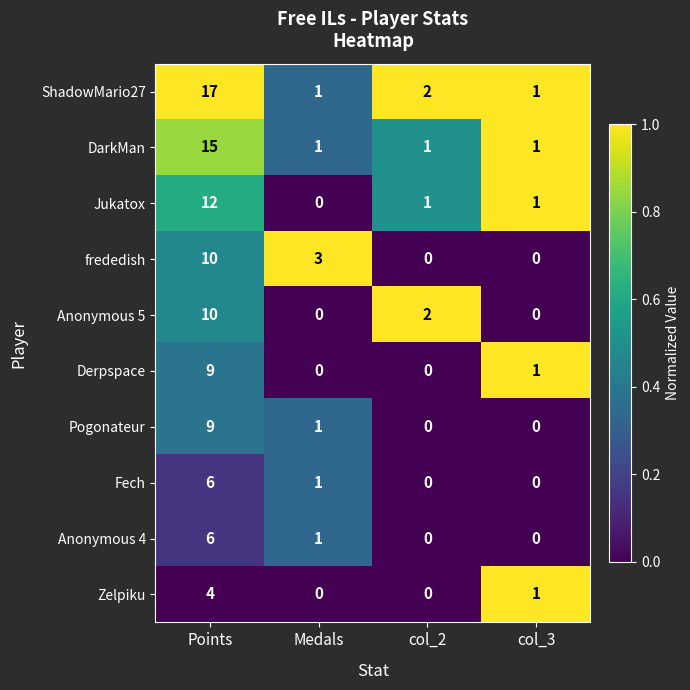

True or false: Zelpiku has a value of 1 at col_3.

True